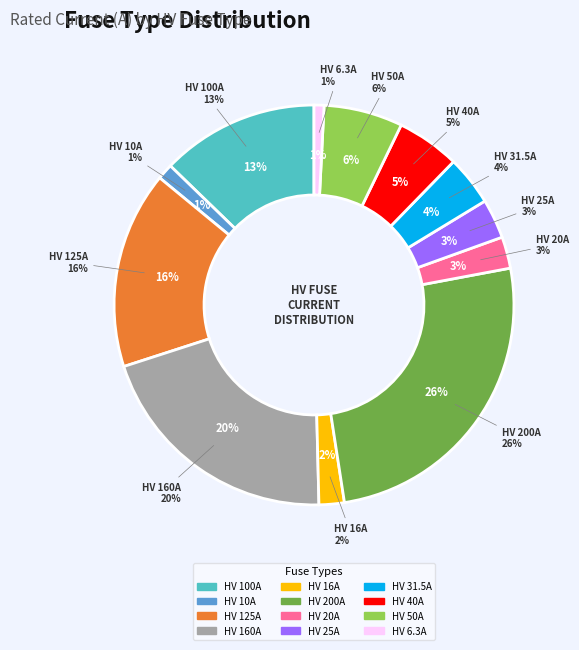

Is it true that HV 6.3A is 12% of the pie?

False